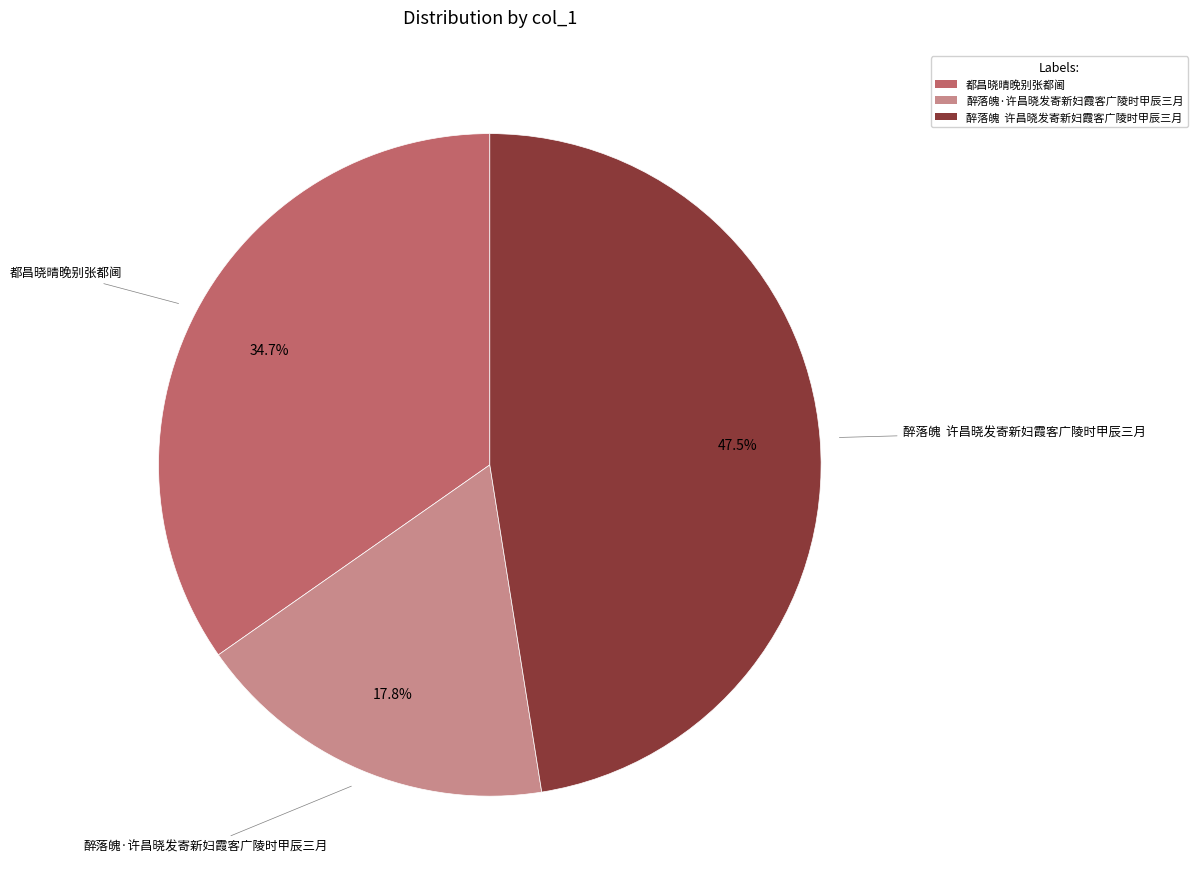

Which slice is the largest?

醉落魄 许昌晓发寄新妇霞客广陵时甲辰三月